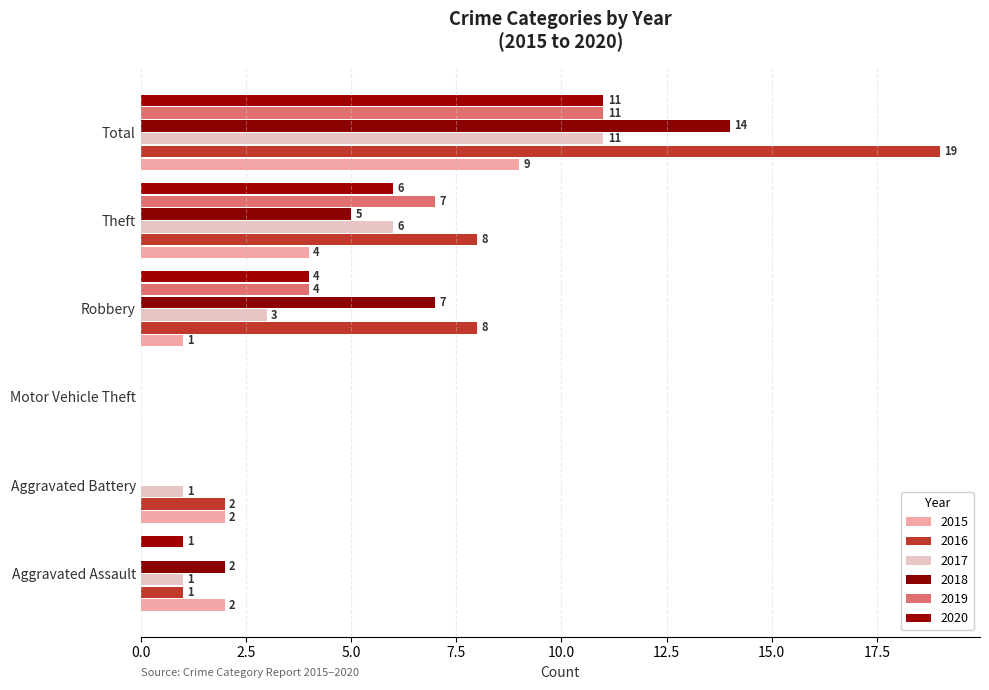

At which category does the chart reach its minimum across all series?

Motor Vehicle Theft